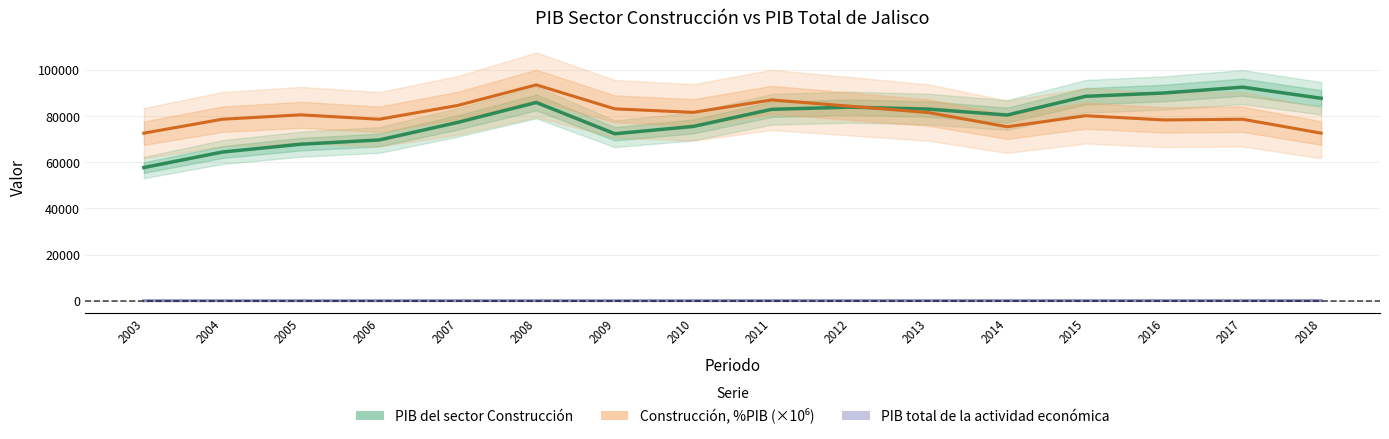

Which series ends up on top after the final intersection of PIB del sector Construcción and Construcción, %PIB (×10⁶)?

PIB del sector Construcción